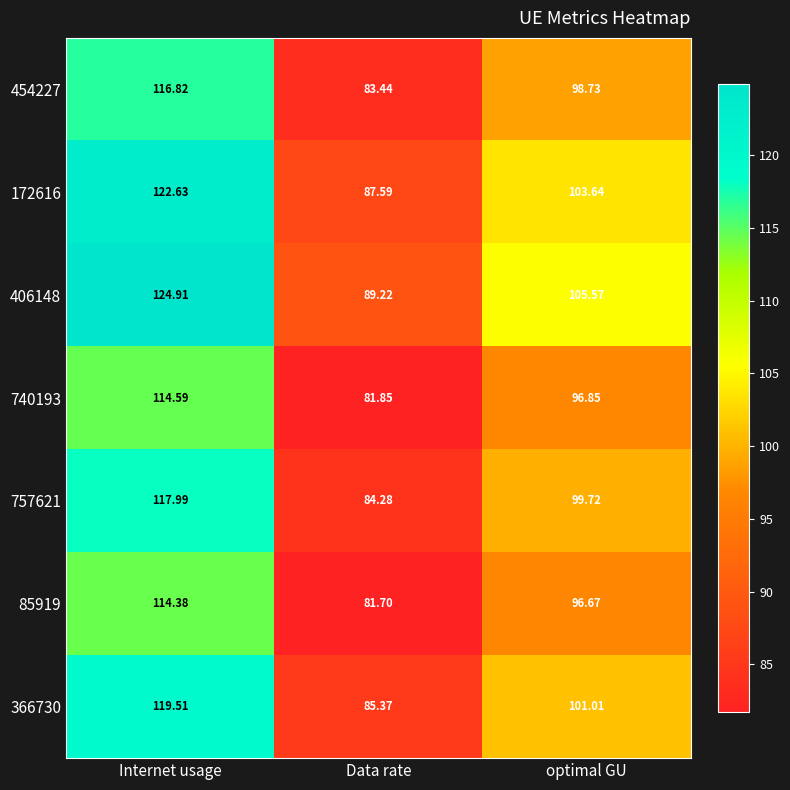

At which label does 172616 first exceed 103?

Internet usage